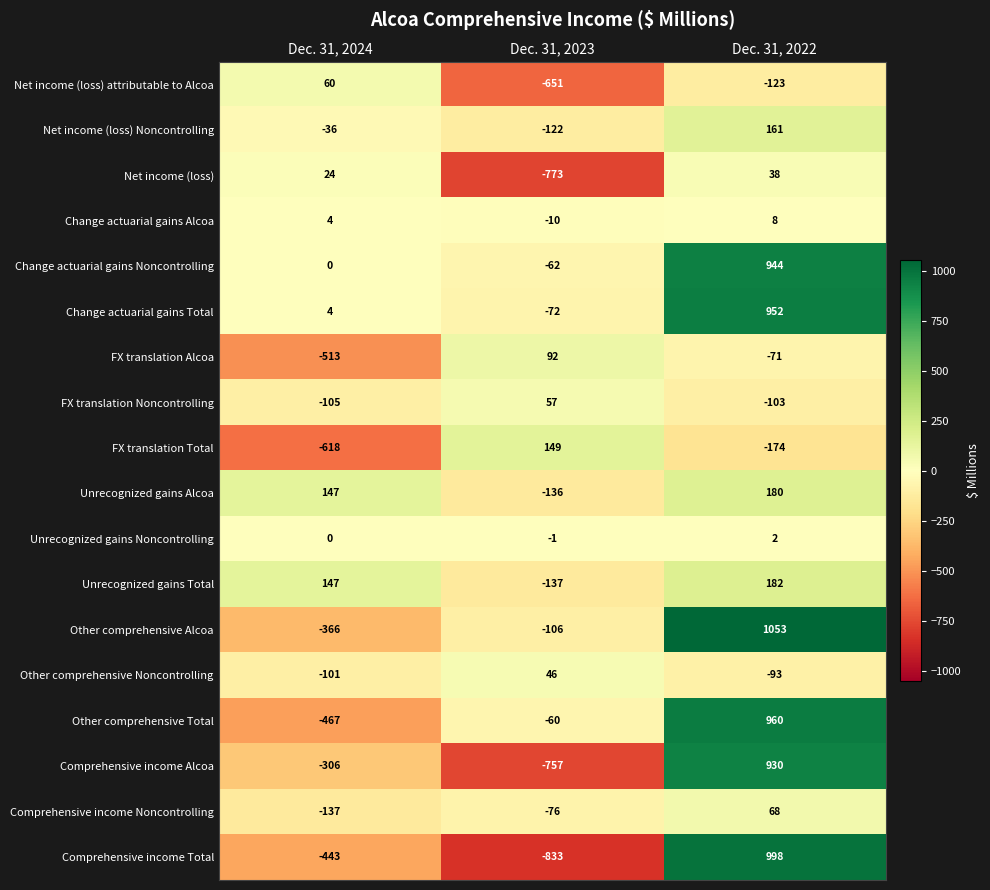

Is it true that FX translation Total equals -62 at Dec. 31, 2022?

False